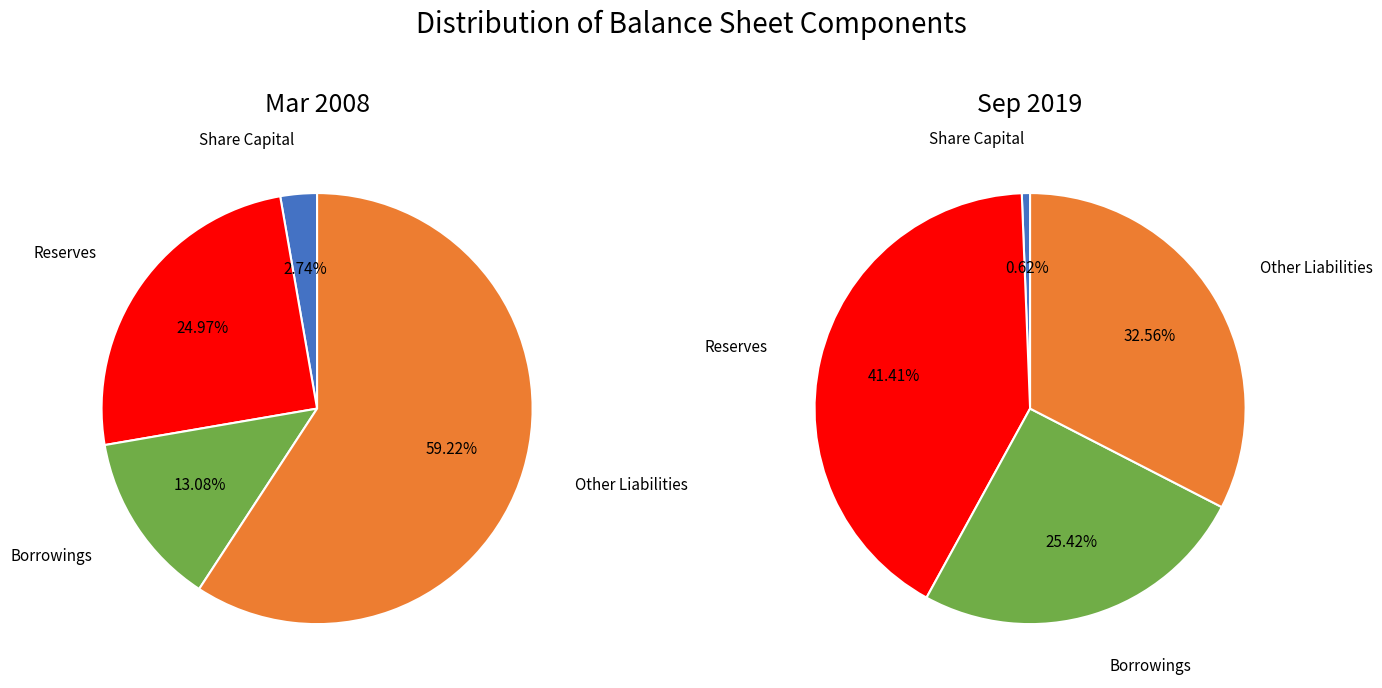

What is the smallest slice in the pie chart?

Share Capital